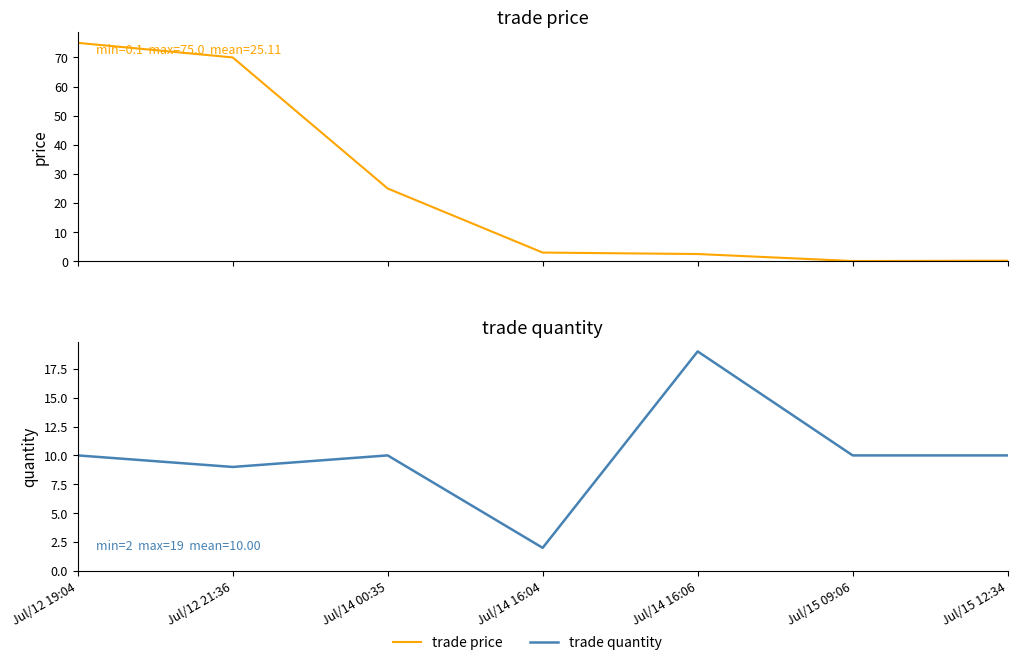

Which category has the highest value across all series?

Jul/12 19:04